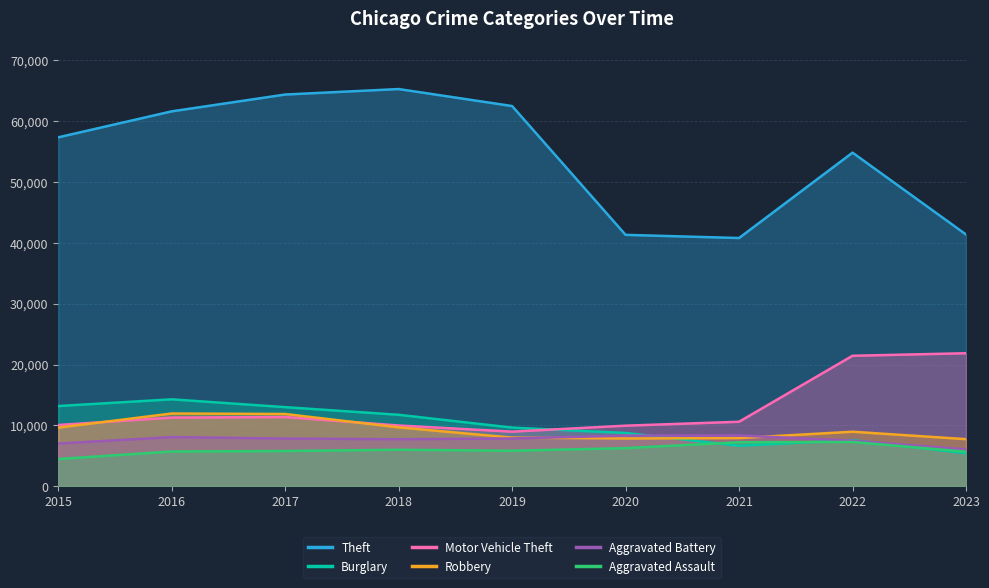

How many interior local valleys does the Theft series have?

1